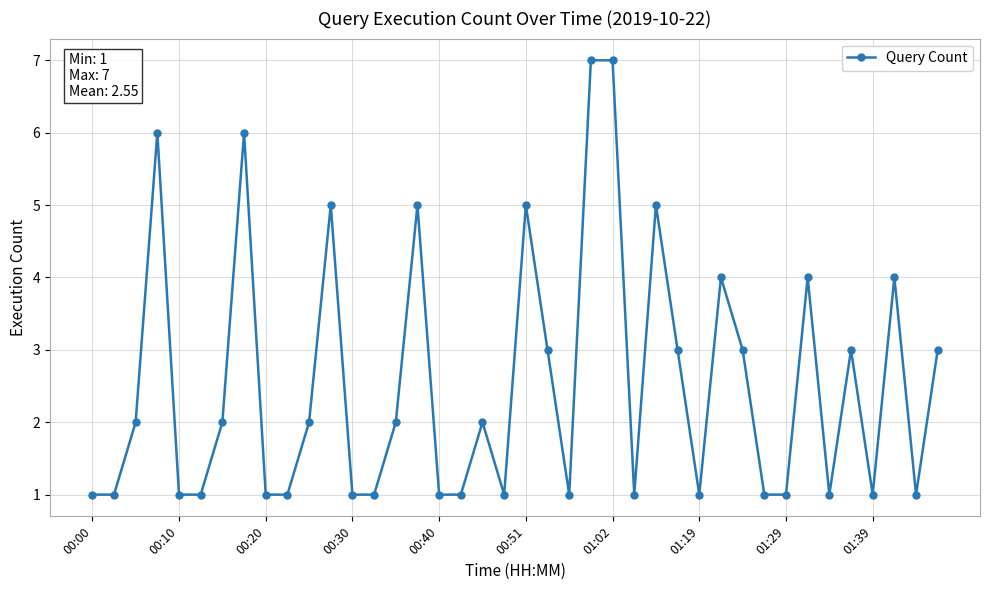

What is the average value?

3